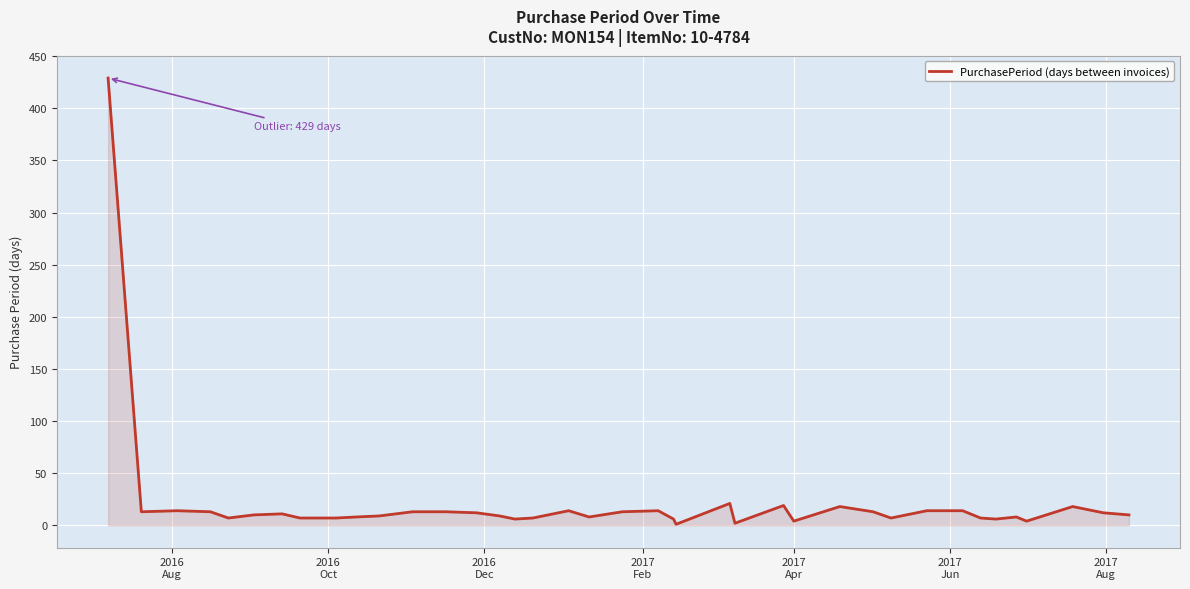

How many lines are shown in the chart?

1